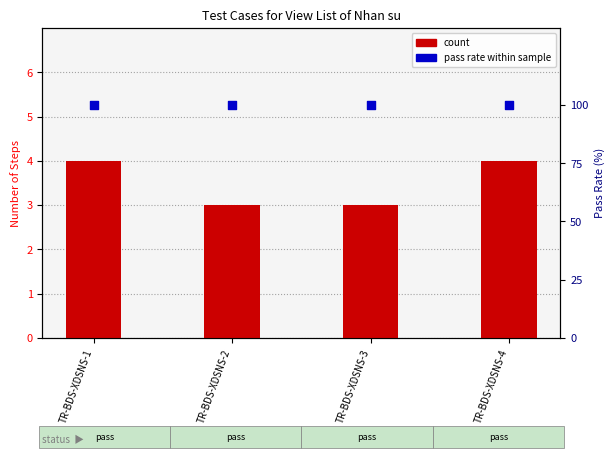

At how many categories does at least one series exceed 47?

4